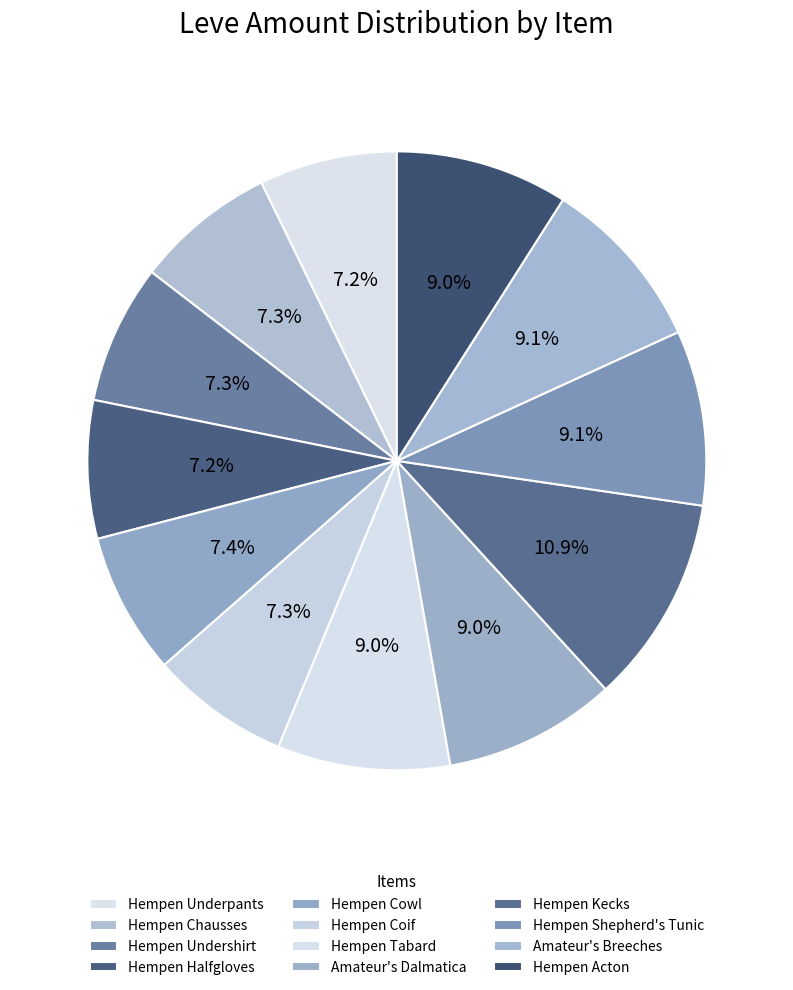

Is there a majority slice in this chart?

No